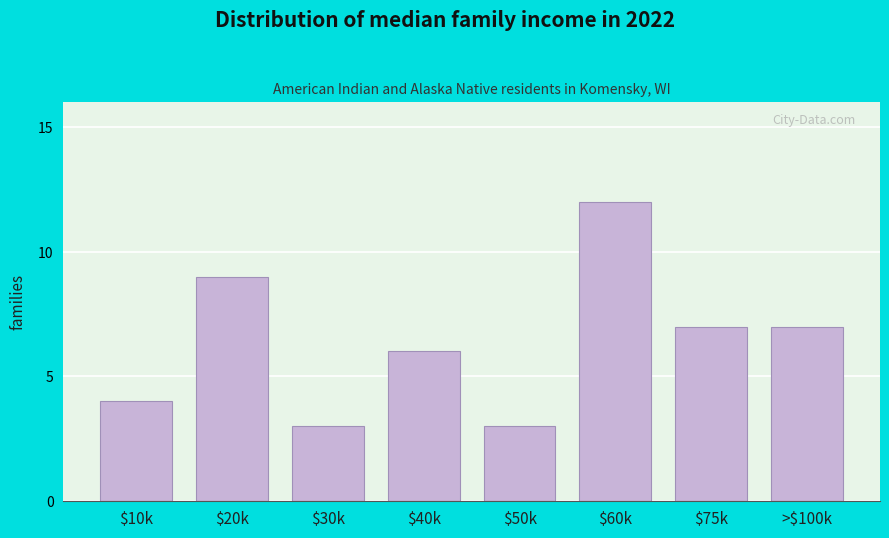

Reading right to left, extract all data points from this chart.

7	7	12	3	6	3	9	4